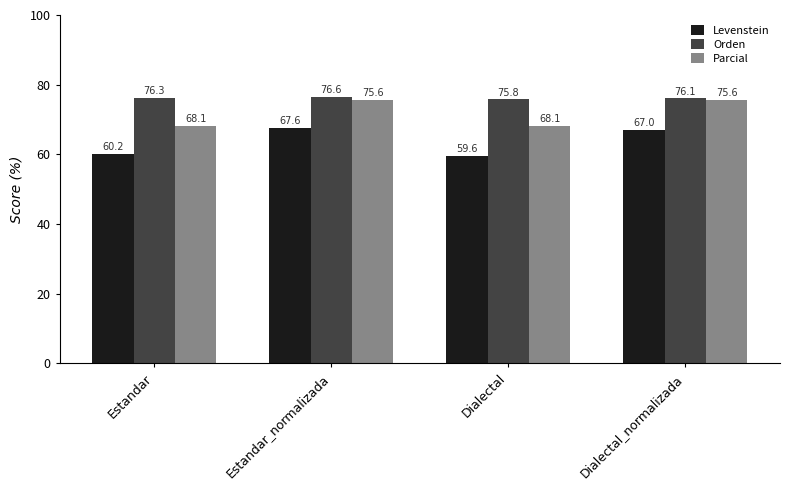

Count the number of categories in the chart.

4